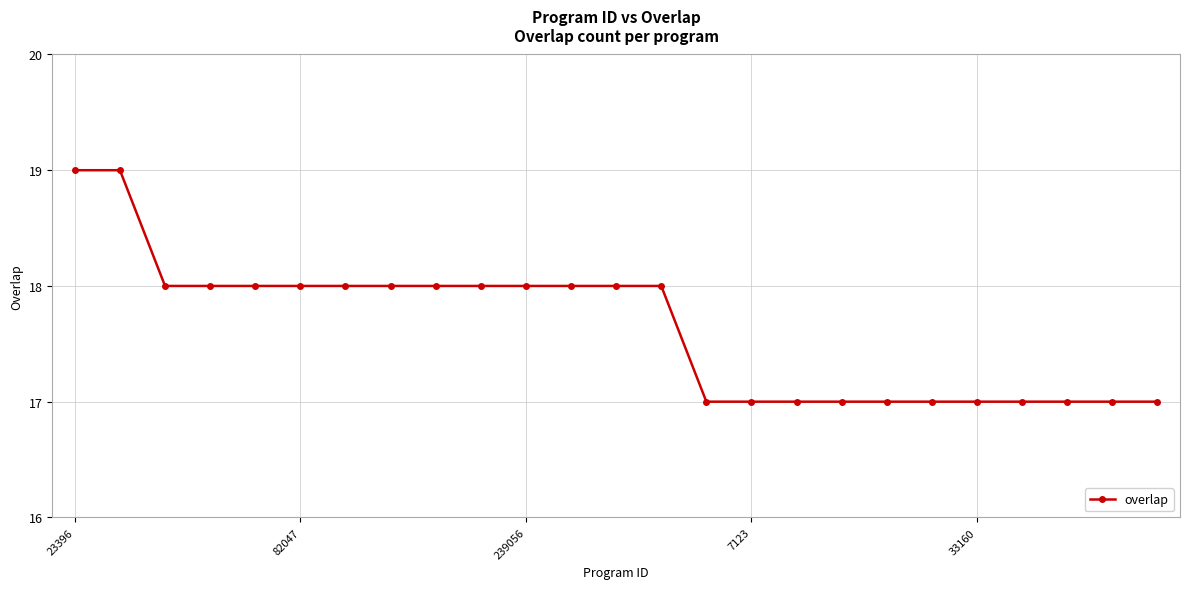

What is the average value?

18